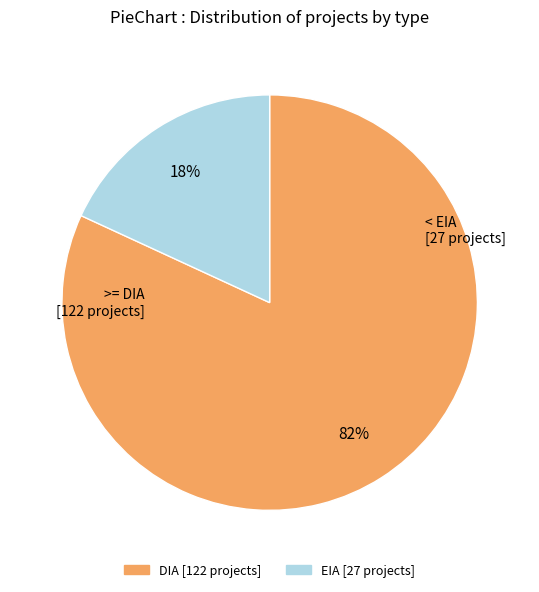

To the nearest percent, what percentage of the pie is DIA?

82%